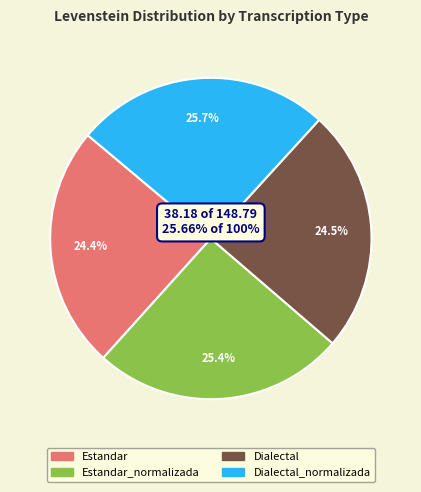

To the nearest percent, what is the average slice percentage?

25%